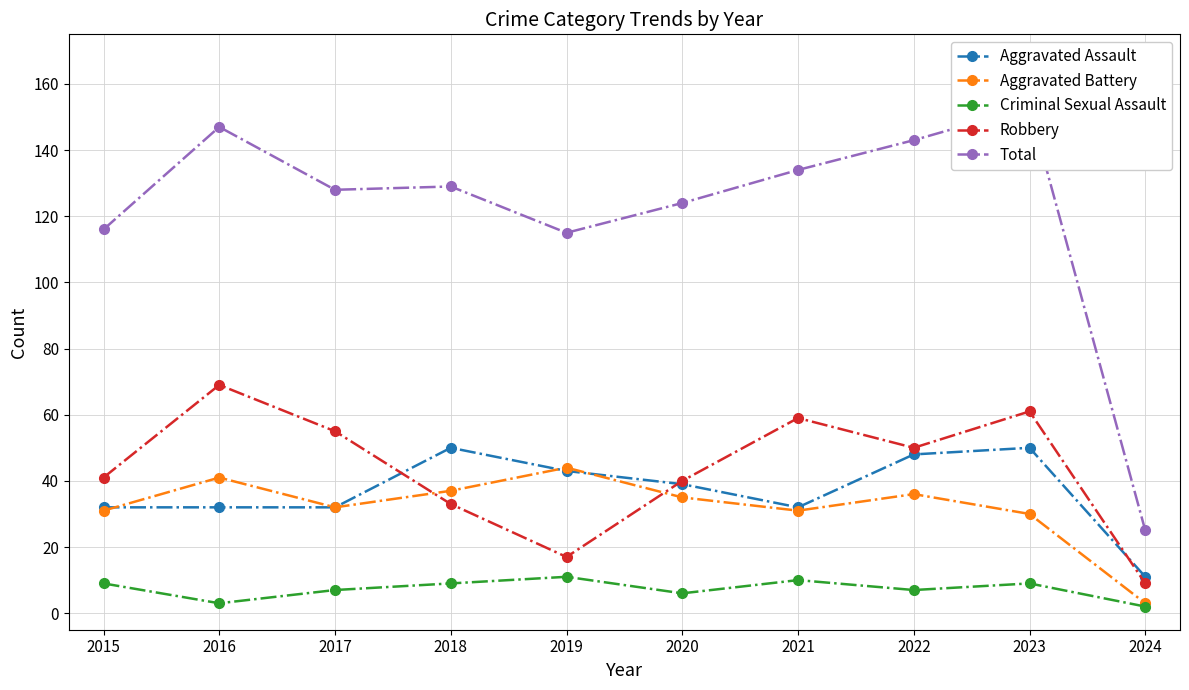

Between 2017 and 2015, which is larger?

2017